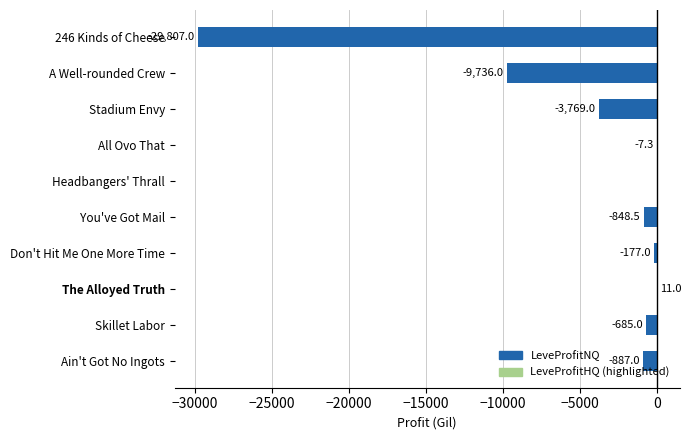

Is it true that the value at 246 Kinds of Cheese is -29807.0?

True